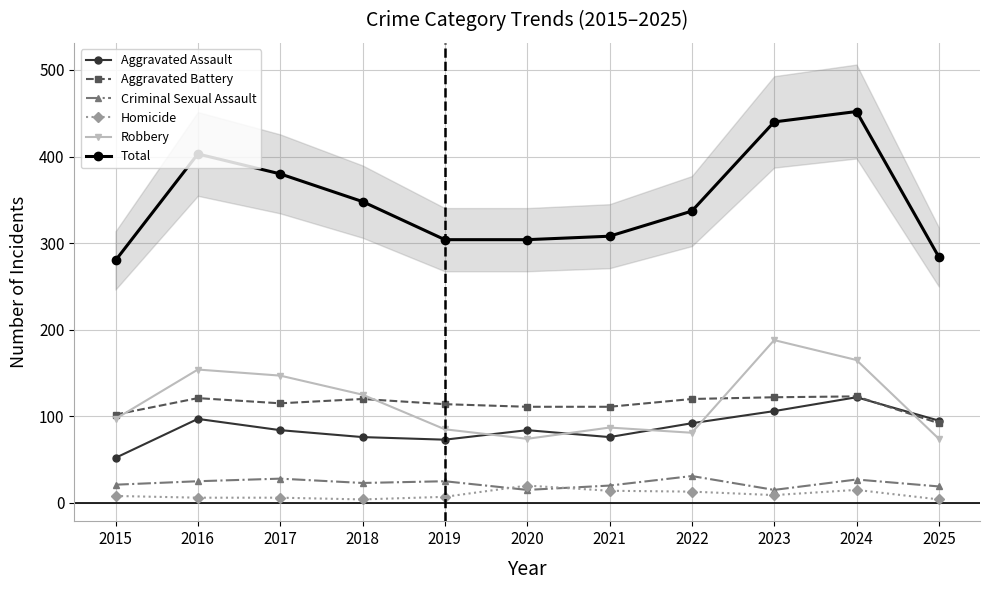

What is the greatest value displayed?

452